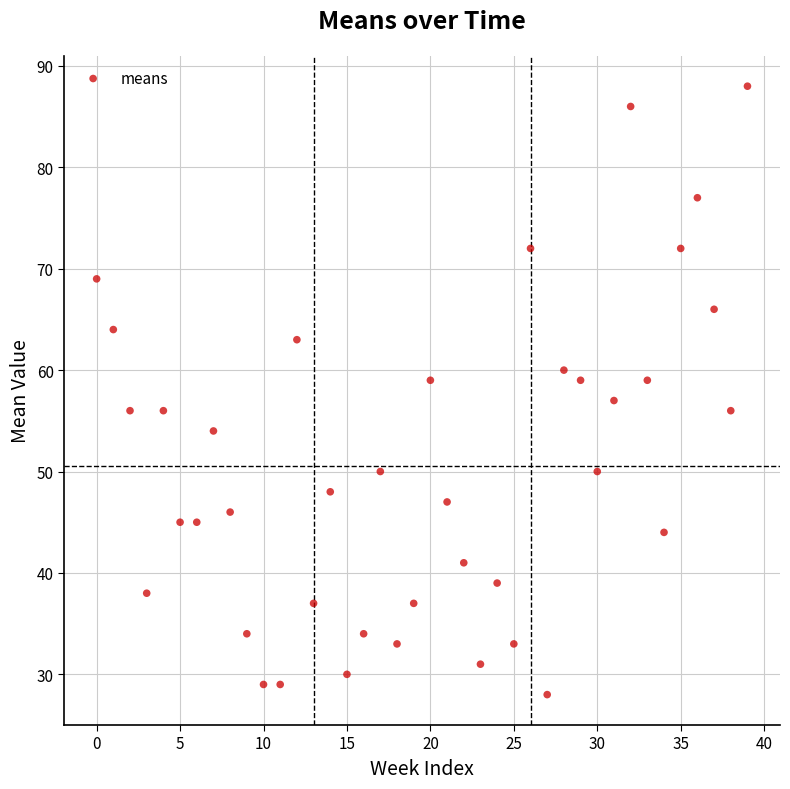

What is the range of Y values (max minus min)?

60